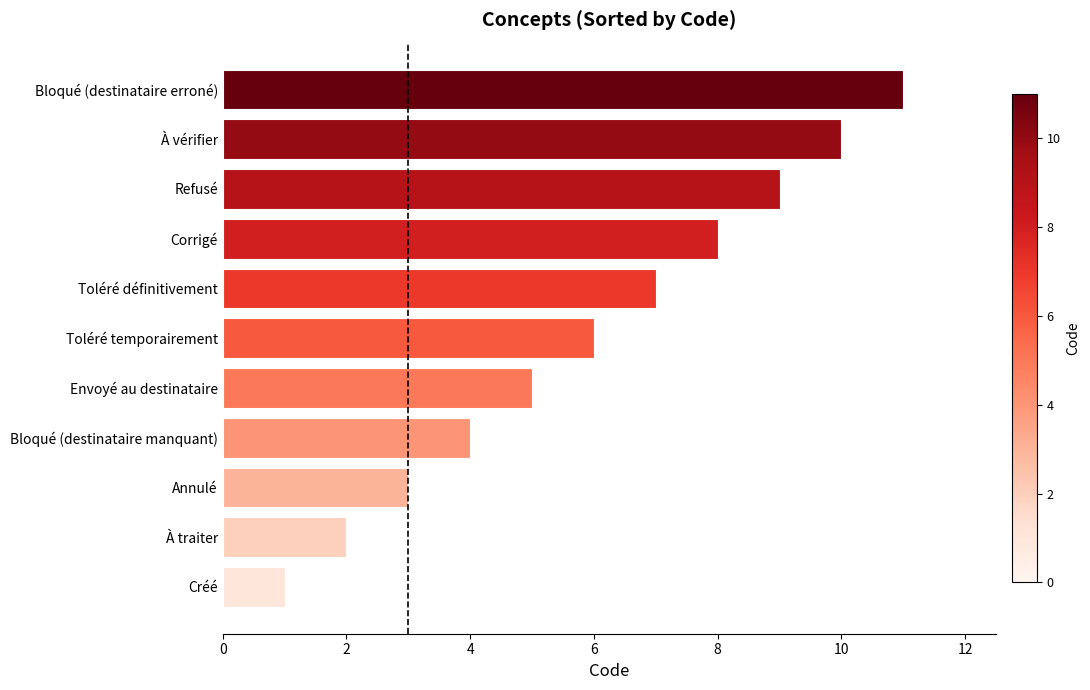

Which category has the highest value across all series?

Bloqué (destinataire erroné)